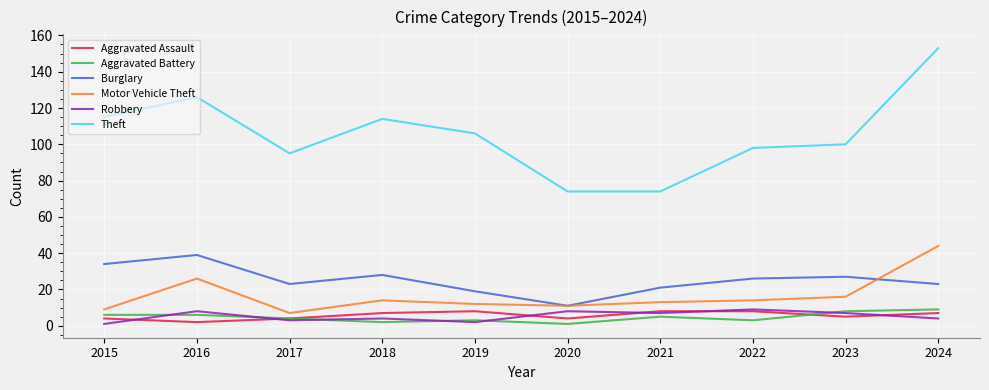

Which label corresponds to the largest value in the chart?

2024